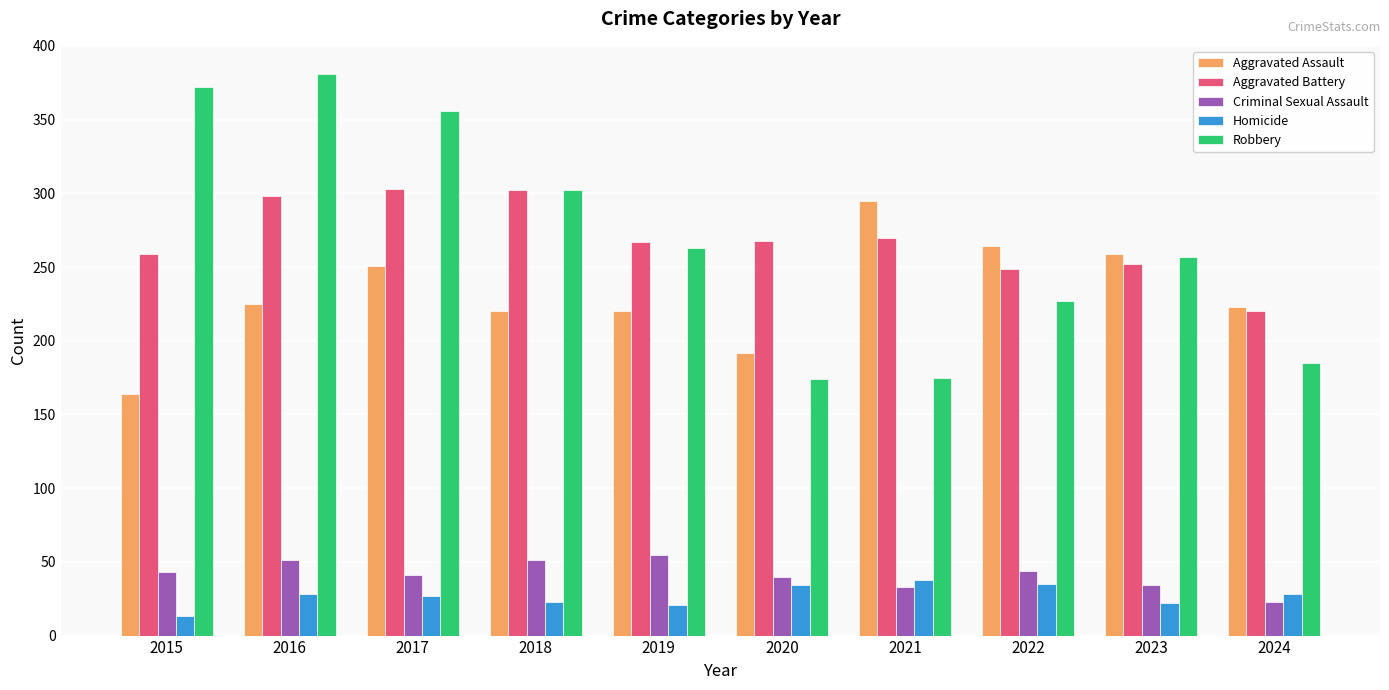

Is it true that Homicide equals 27 at 2017?

True